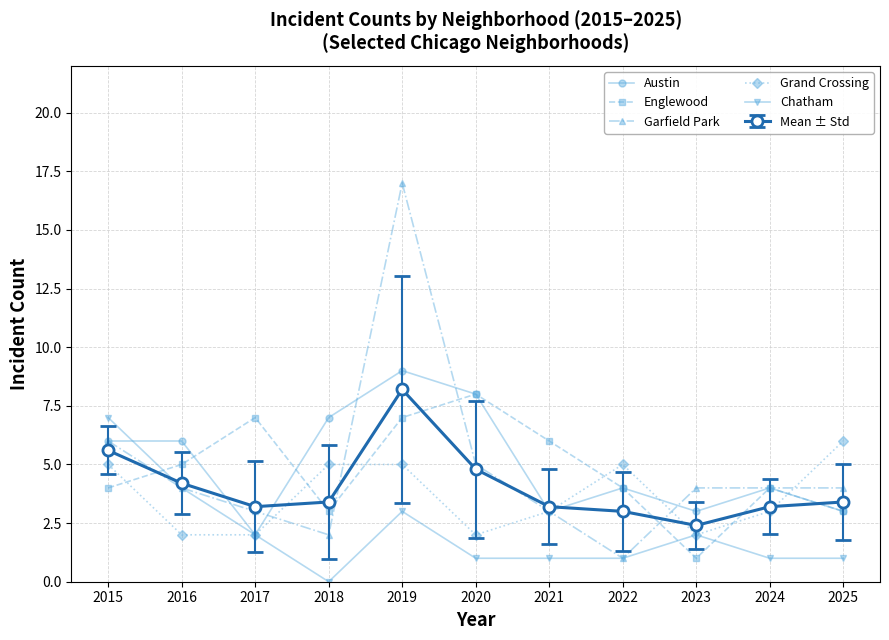

Is it true that Grand Crossing equals 4 at 2021?

False